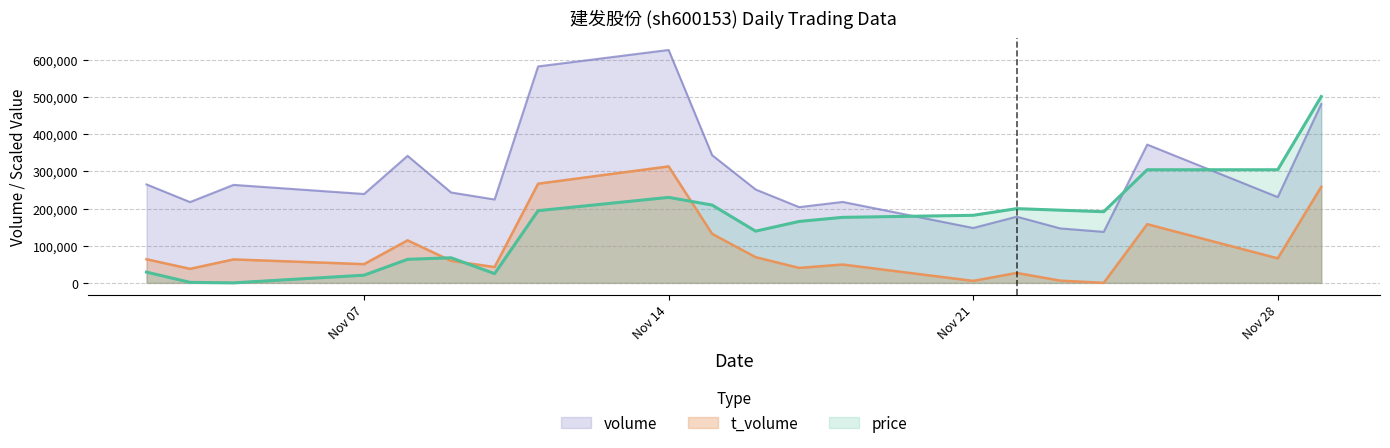

At 2022-11-16, list the series in order from smallest to largest.

t_volume, price, volume